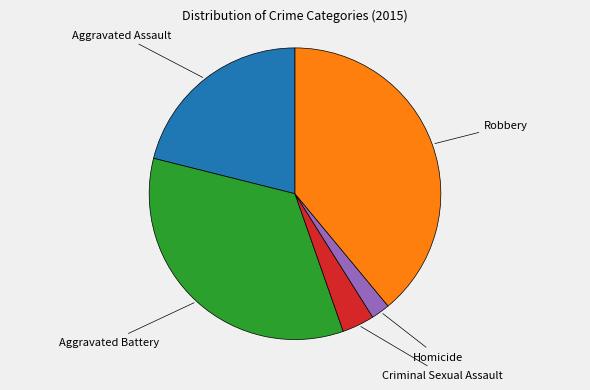

Is there any slice that represents more than half of the pie?

No